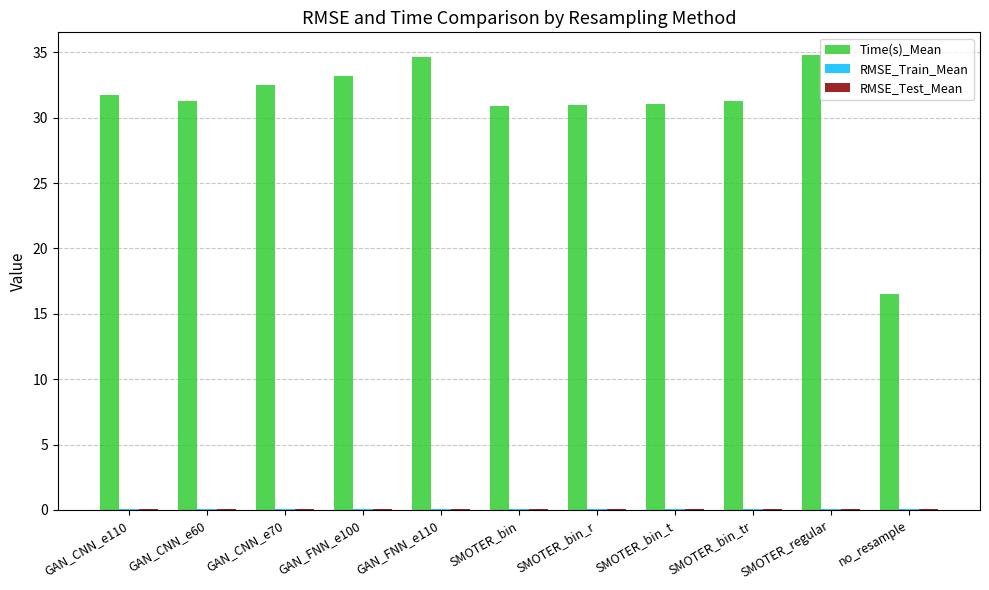

Which series has the largest total across all categories?

Time(s)_Mean